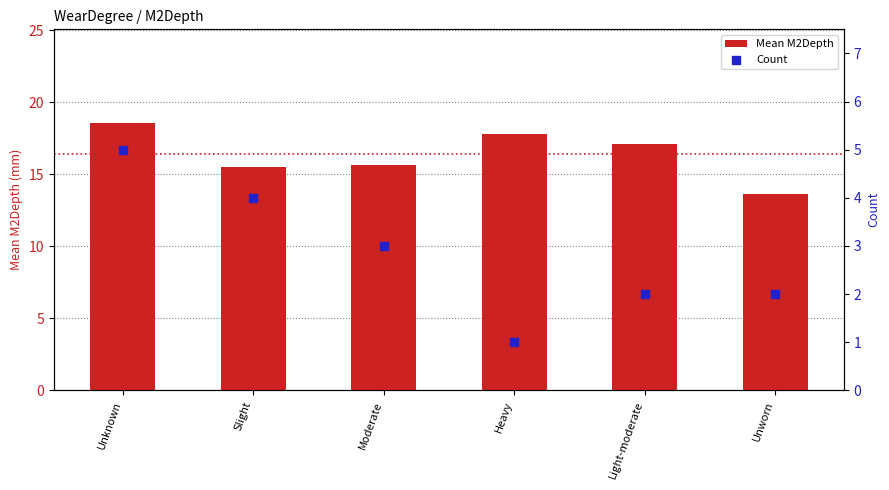

At which category is the sum across all series the highest?

Unknown